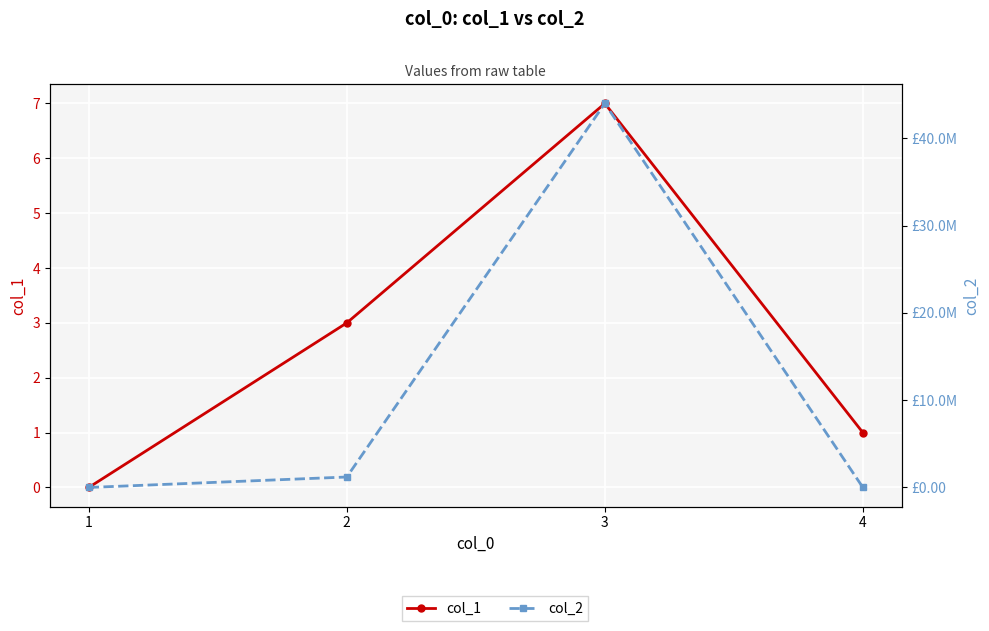

Where is col_1 nearest to the value 3?

2